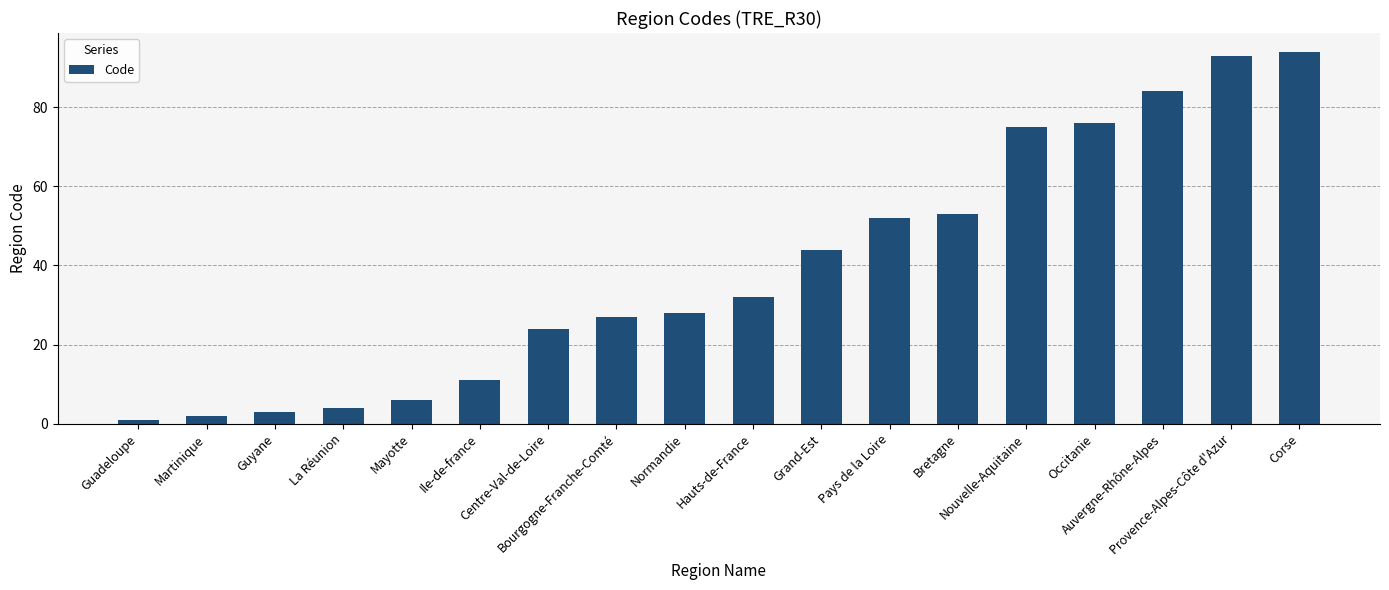

What is the change in value from Normandie to Hauts-de-France?

+4